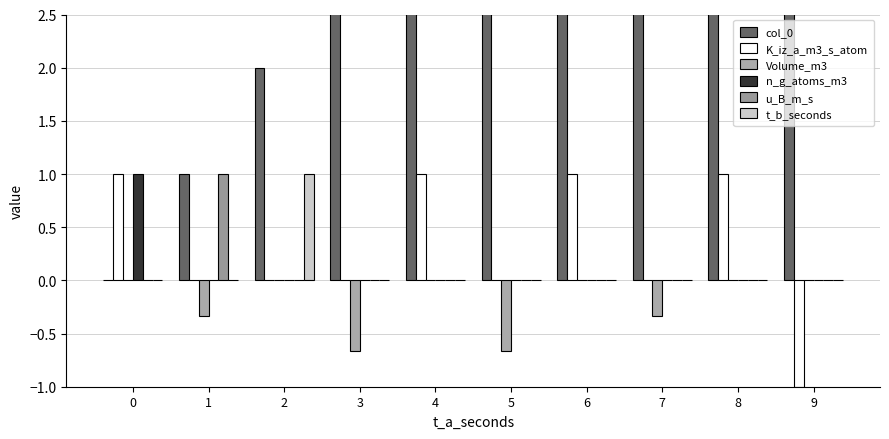

At which label is col_0 closest to 4?

4